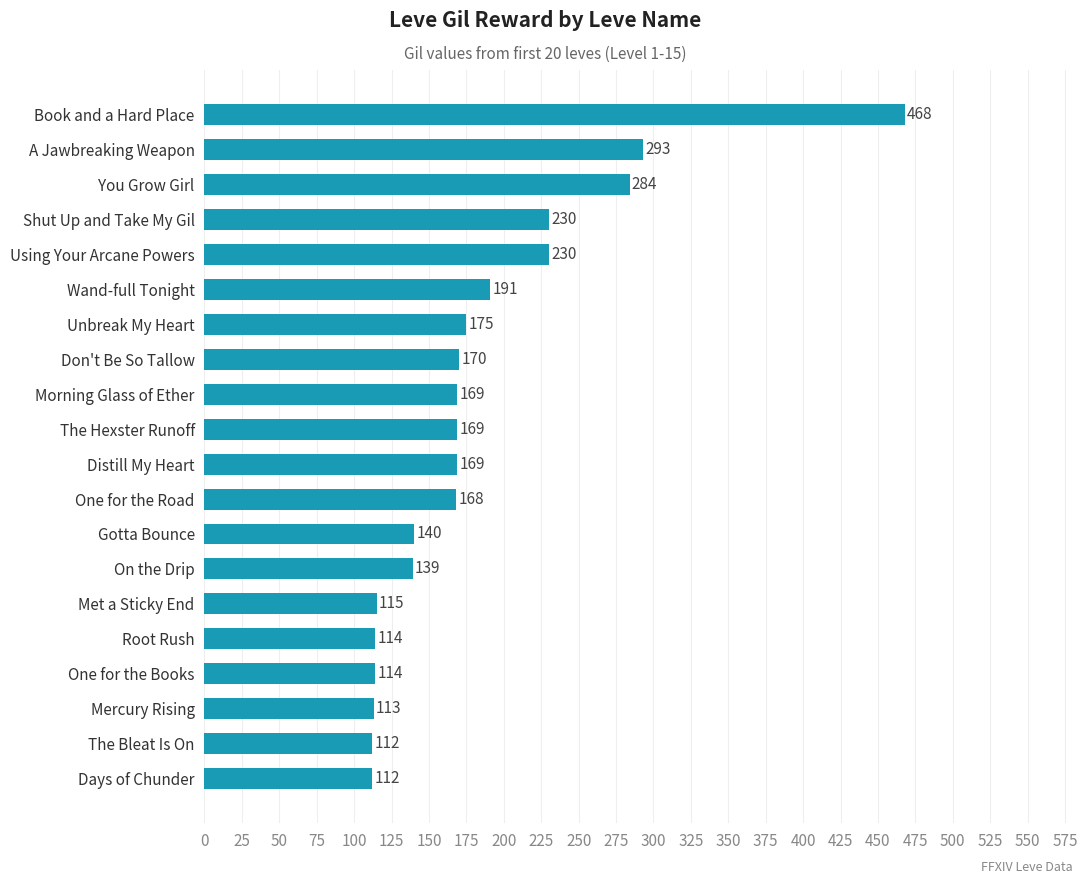

True or false: the data shows 284 at You Grow Girl.

True